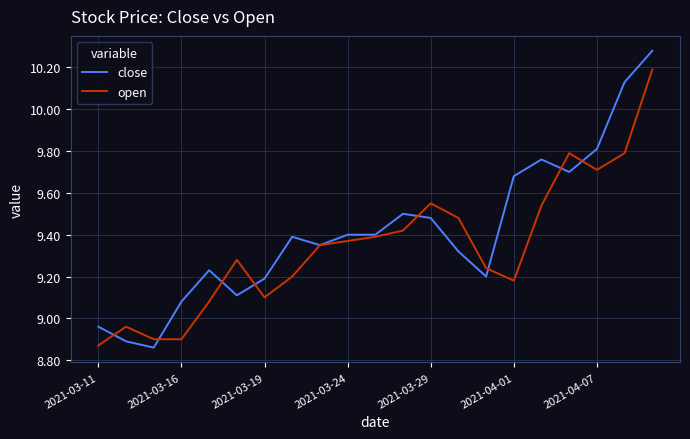

Rank the series by their average value, from highest to lowest.

close, open